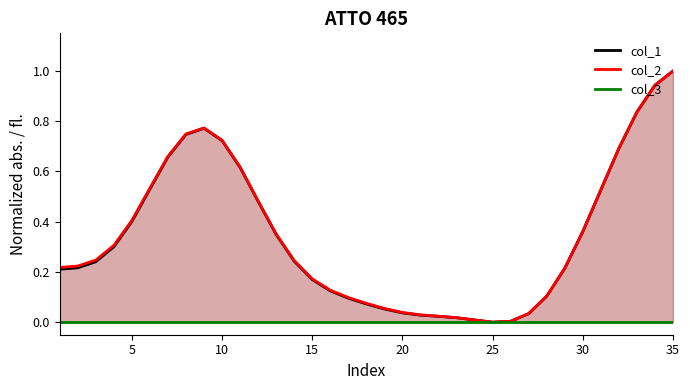

What is the value of the col_1 point at the 33rd from the left?

0.8